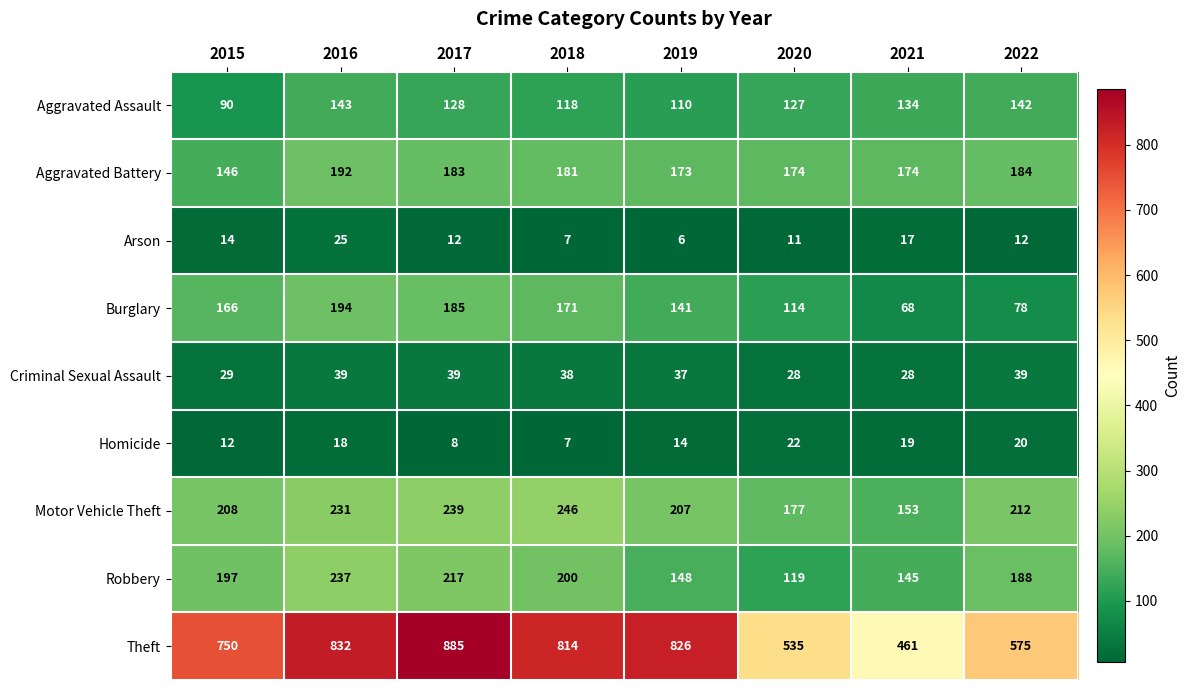

At which label is Arson closest to 15?

2015